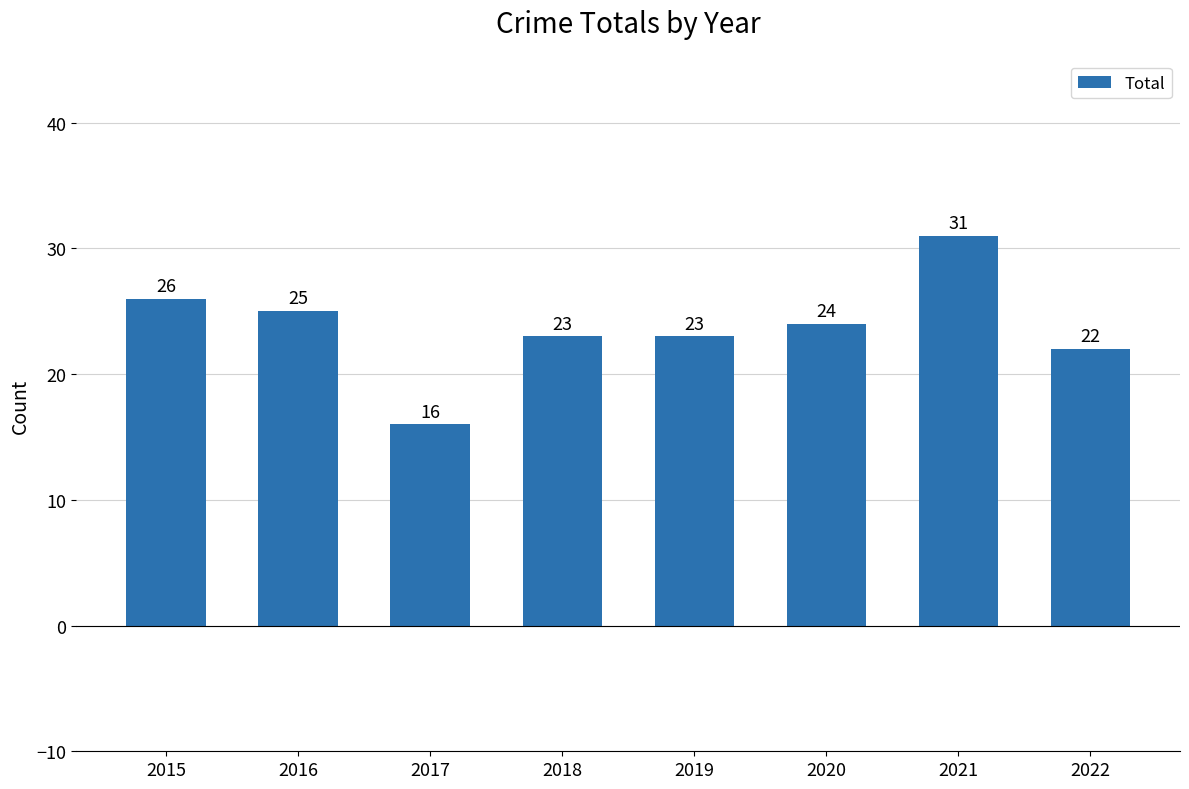

How many values are below 24?

4